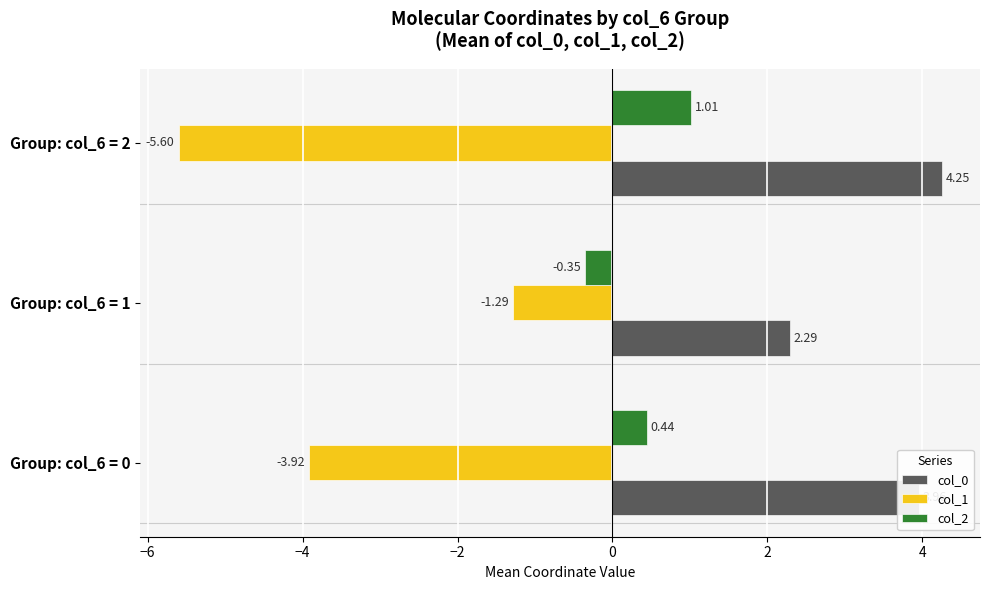

Which series has the largest range (max minus min)?

col_1